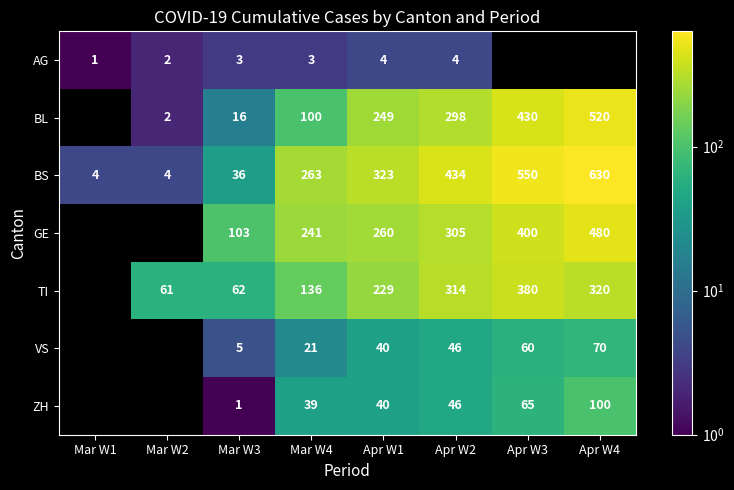

The value of AG at Mar W2 is 2.7. True or false?

False